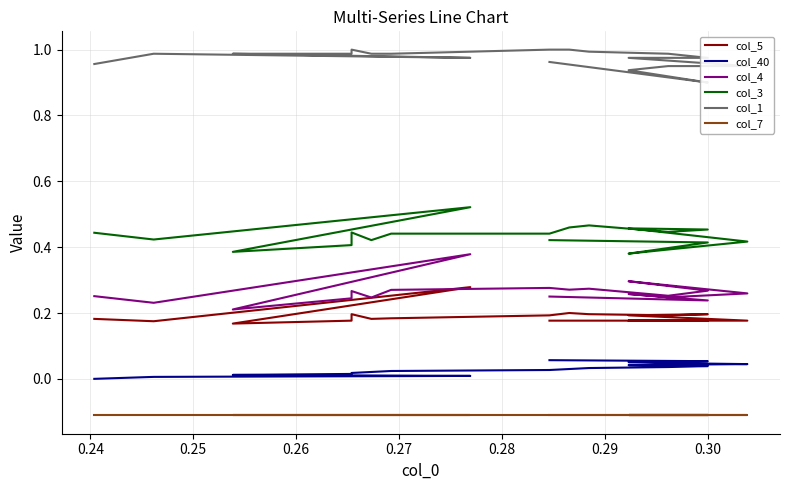

Is this an area chart (filled region under the line)?

No